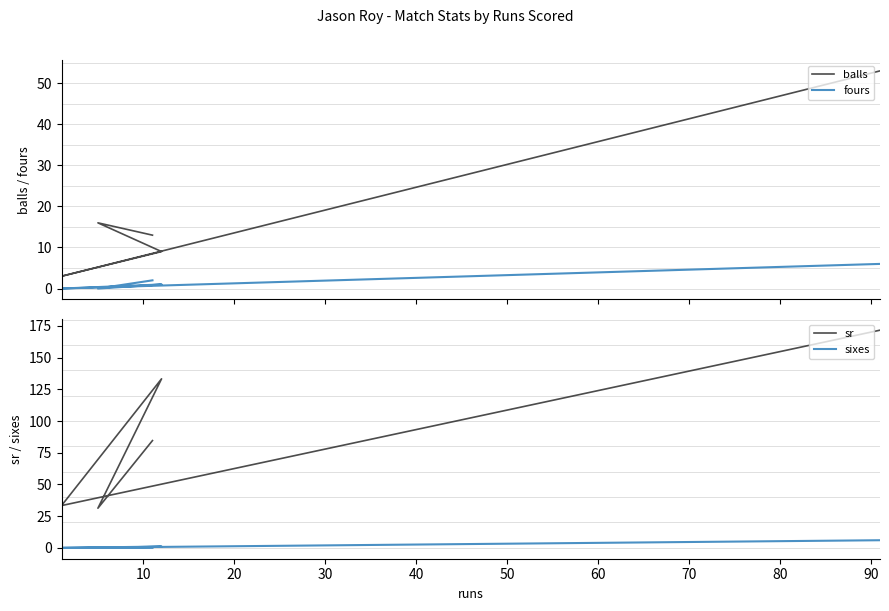

True or false: balls and sr cross at least once.

False